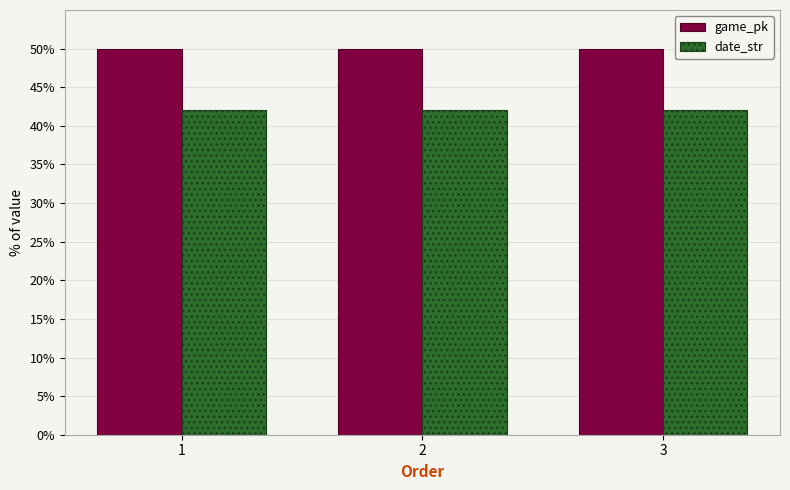

What is the value of the game_pk bar at the 1st from the left?

50.0